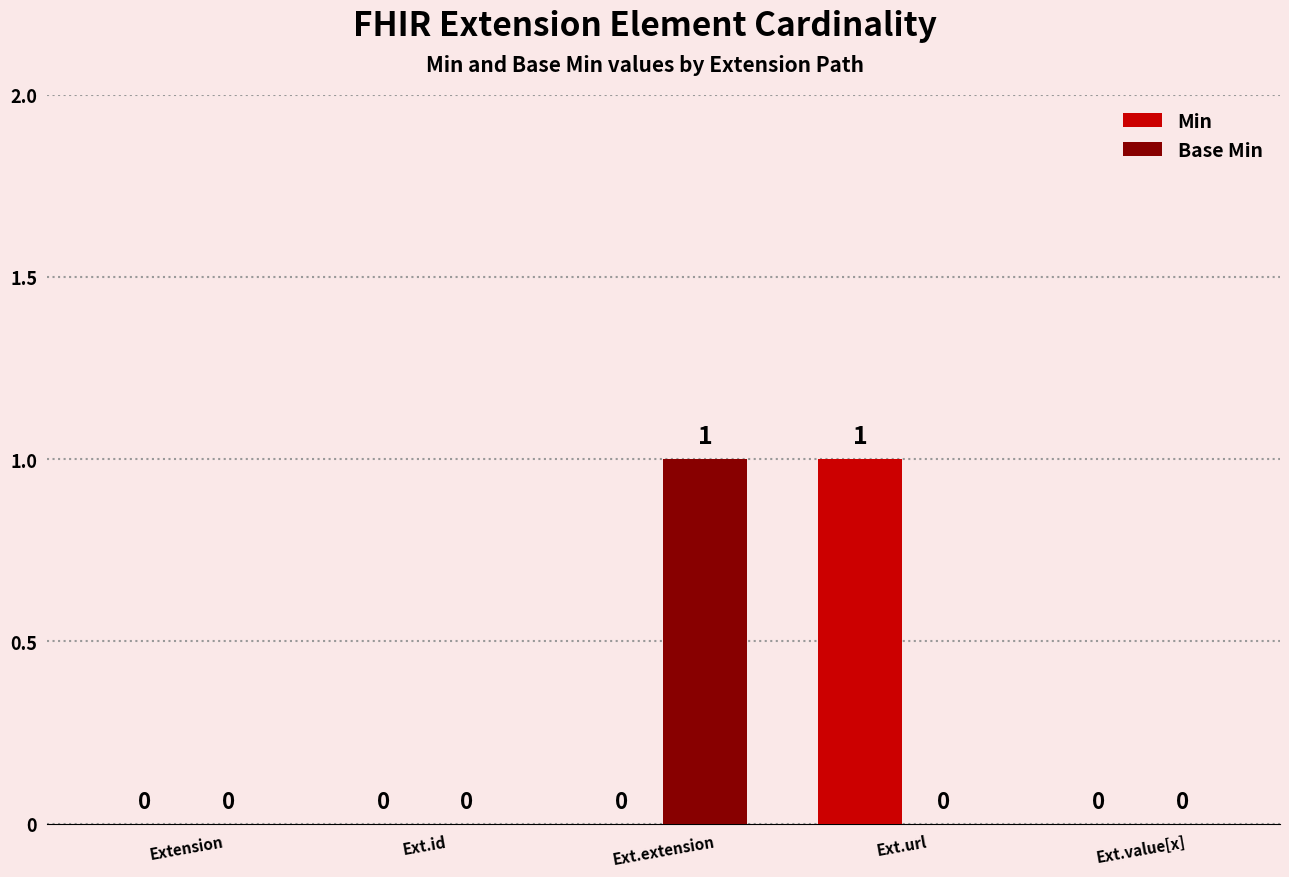

Between Ext.extension and Ext.value[x], which series saw the biggest shift?

Base Min